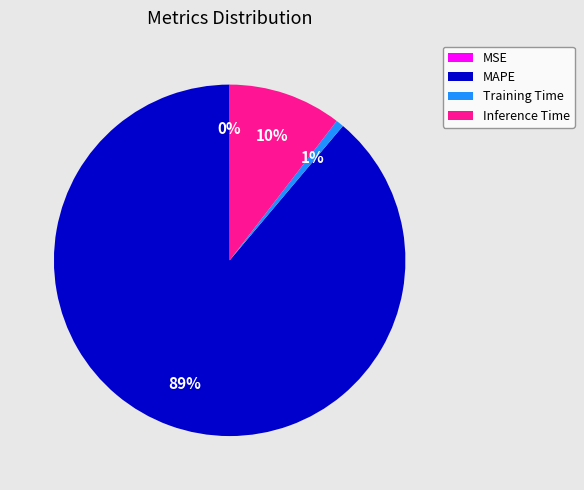

Combined, do MAPE and Inference Time account for over 50%?

Yes